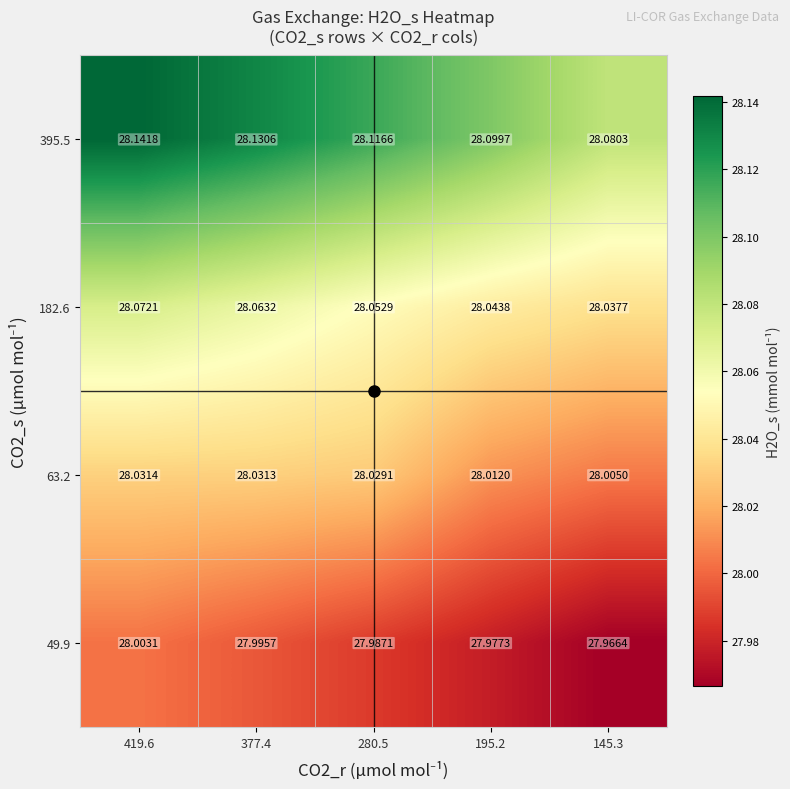

Is the value of 49.9 at 419.6 greater than the value of 395.5 at 195.2?

No